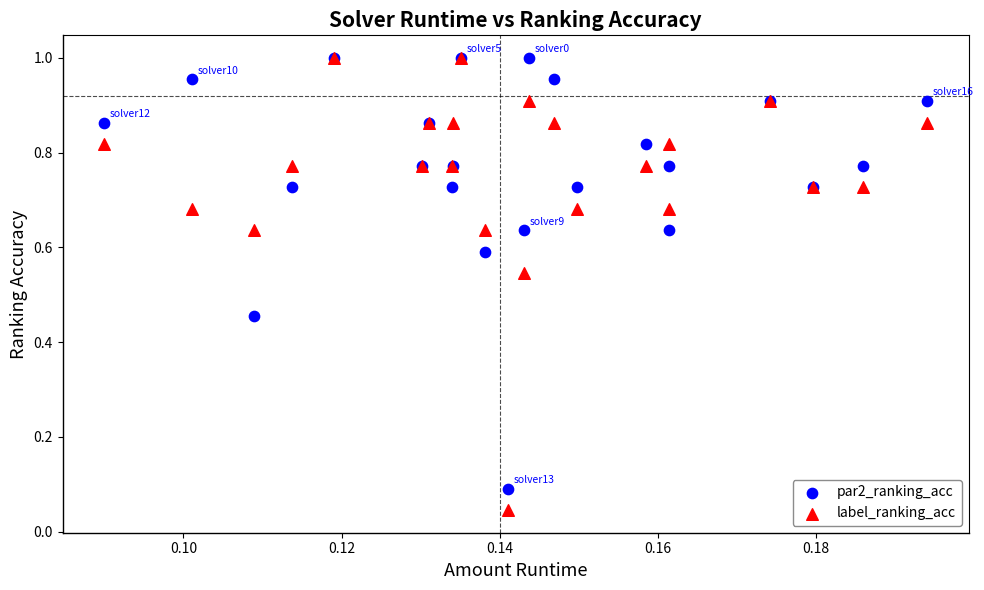

What are all the series names shown in the legend?

par2_ranking_acc, label_ranking_acc